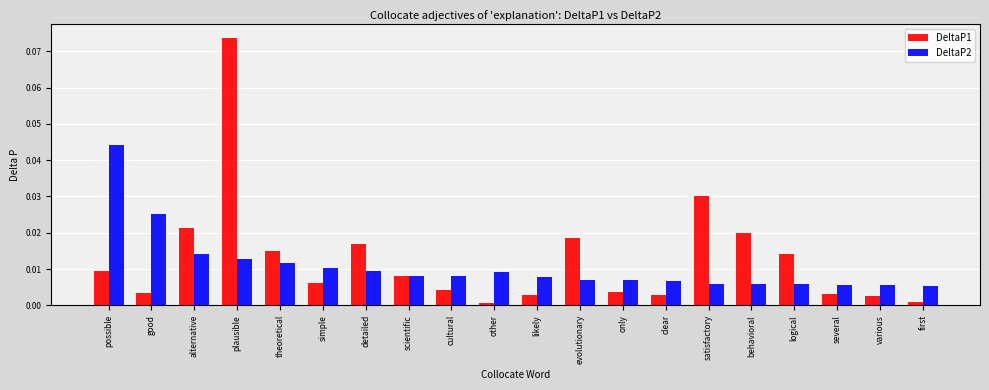

Rank the series by their maximum value, from highest to lowest.

DeltaP1, DeltaP2